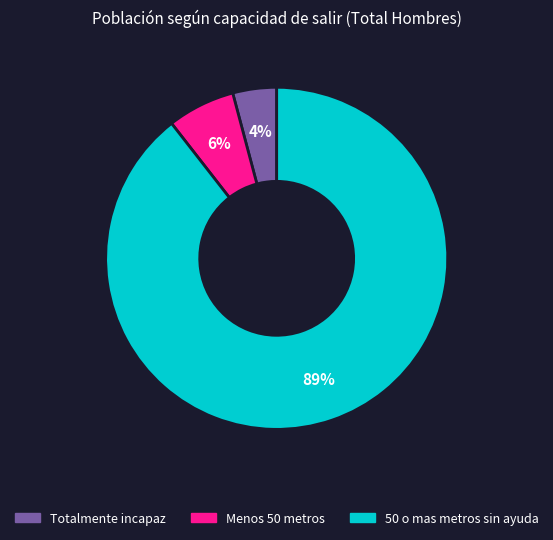

Count the number of slices in the pie.

3